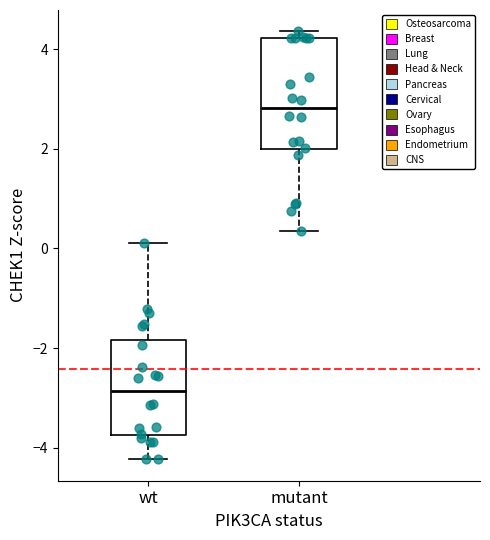

Reading left to right, transcribe this box plot: for each box, give where its median line is, the range the box spans, and where its two whiskers end, as read against the y-axis. The values are not printed on the chart, so give them approximately, as read against the axis.

wt: median -2.8, box -3.8 to -1.8, whiskers -4.2 to 0.2
mutant: median 2.8, box 2.0 to 4.2, whiskers 0.4 to 4.4